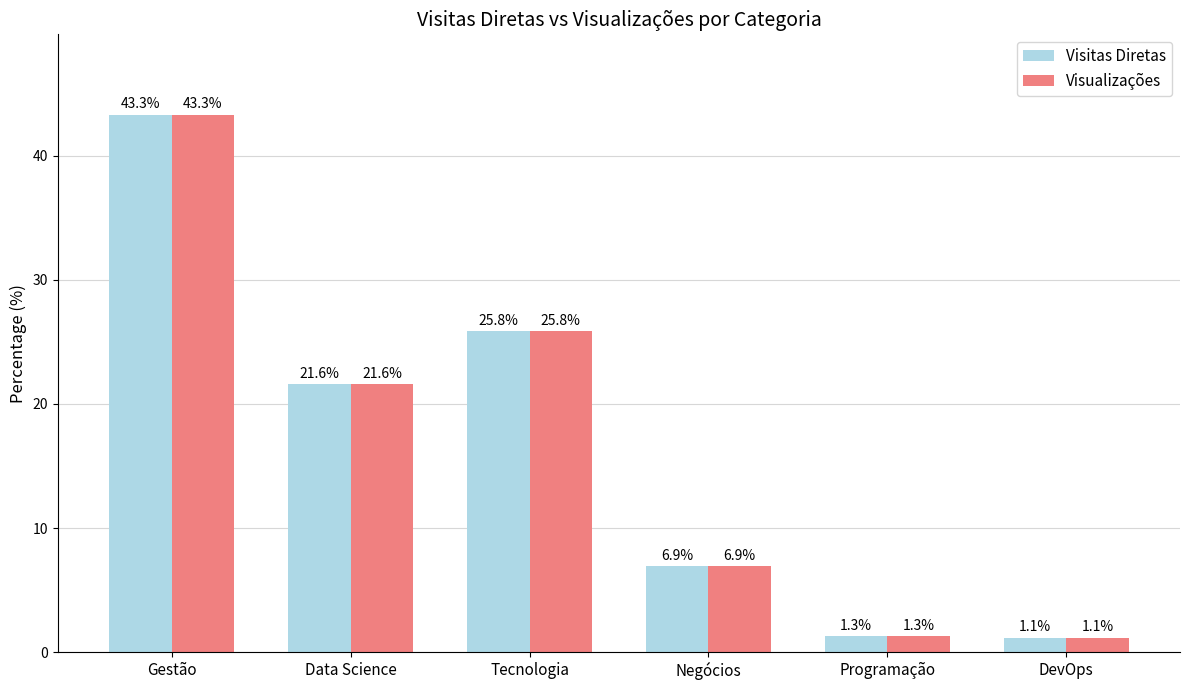

What is the sum of all Visualizações values?

100.0